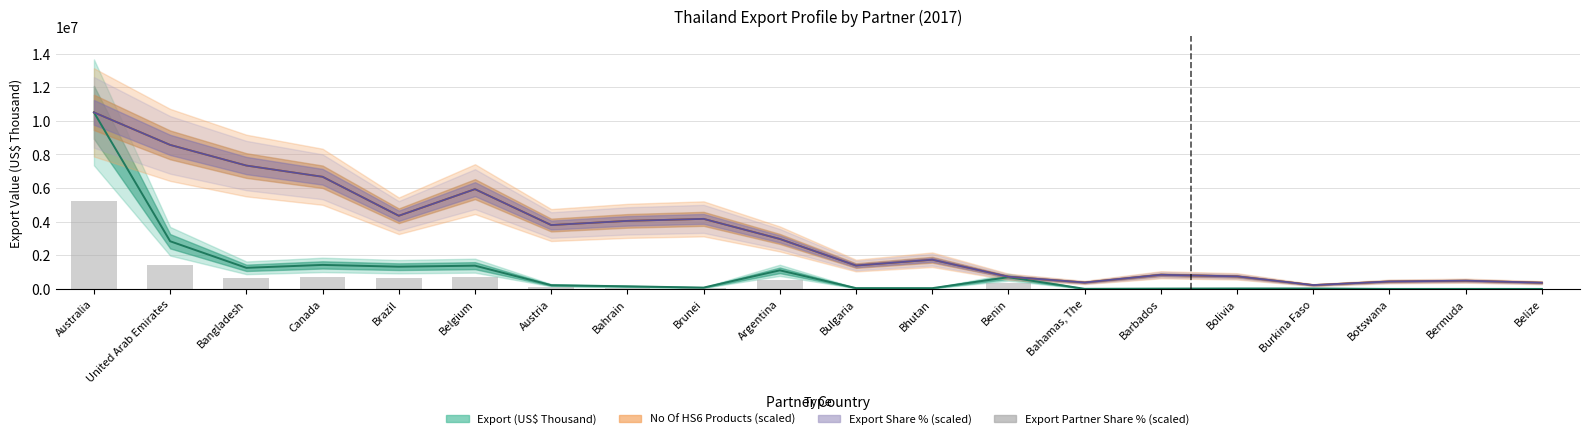

What position from the left is Bulgaria?

11